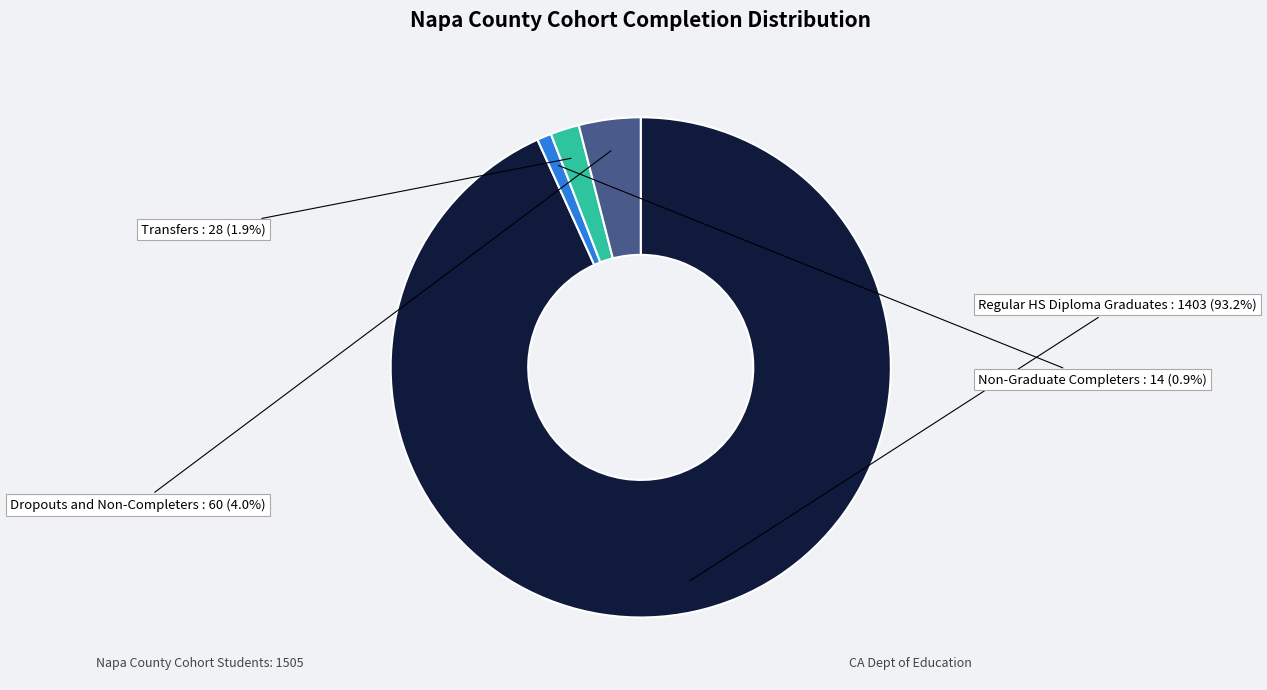

Is there any slice that represents more than half of the pie?

Yes